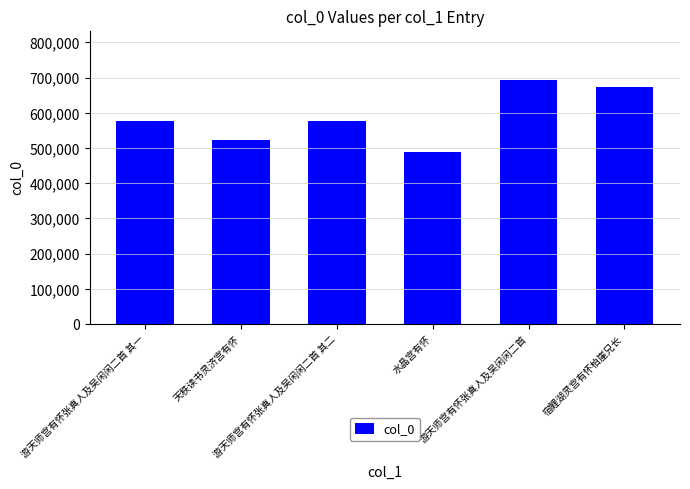

What is the greatest value displayed?

694182